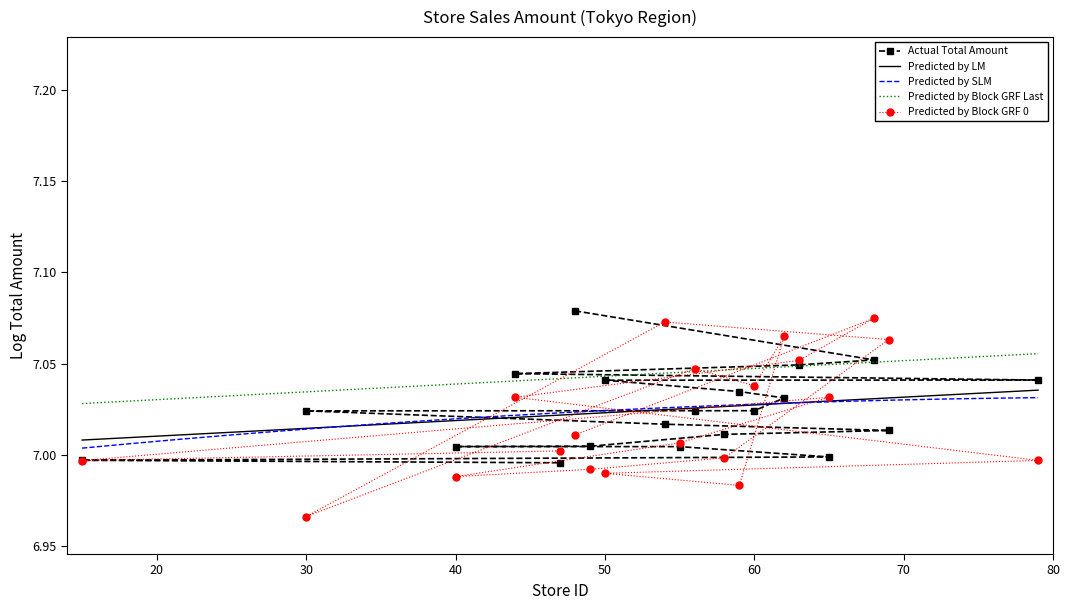

The value of Predicted by Block GRF 0 at 30 is 12.2. True or false?

False